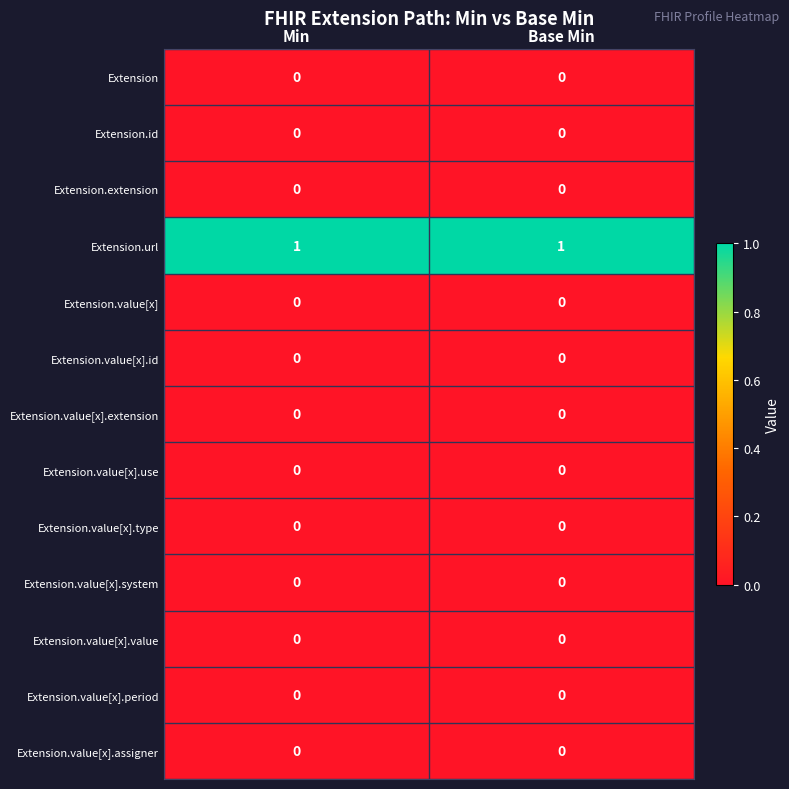

True or false: Extension.value[x].value has a value of 0 at Min.

True